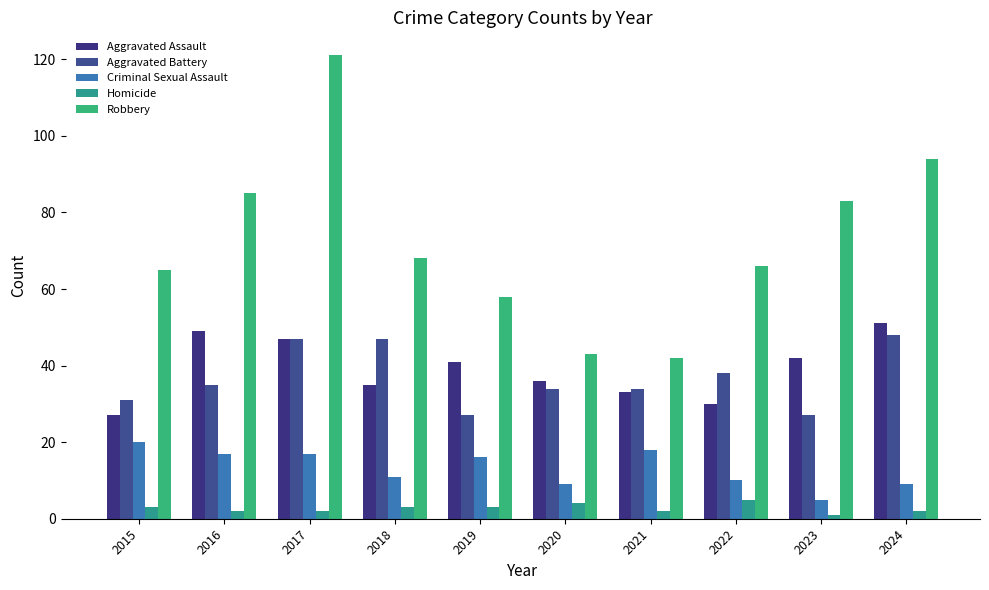

What are all the series names shown in the legend?

Aggravated Assault, Aggravated Battery, Criminal Sexual Assault, Homicide, Robbery